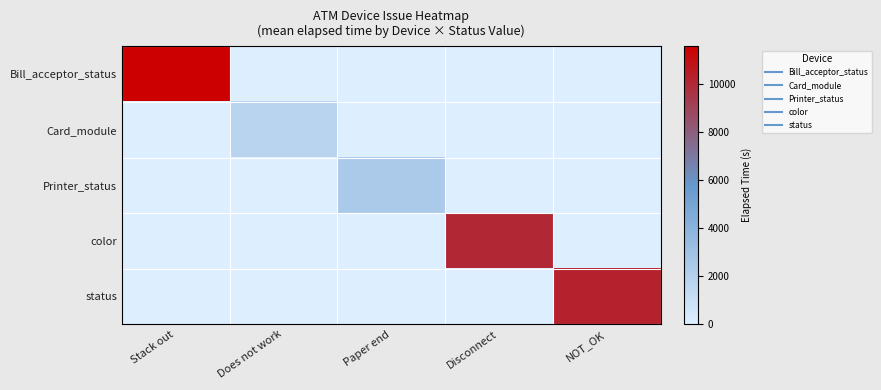

Reading left to right, list all the values displayed in this chart.

Bill_acceptor_status: Stack out=11570.5	Does not work=0.0	Paper end=0.0	Disconnect=0.0	NOT_OK=0.0
Card_module: Stack out=0.0	Does not work=1721.5	Paper end=0.0	Disconnect=0.0	NOT_OK=0.0
Printer_status: Stack out=0.0	Does not work=0.0	Paper end=2429.0	Disconnect=0.0	NOT_OK=0.0
color: Stack out=0.0	Does not work=0.0	Paper end=0.0	Disconnect=10055.7	NOT_OK=0.0
status: Stack out=0.0	Does not work=0.0	Paper end=0.0	Disconnect=0.0	NOT_OK=10272.1